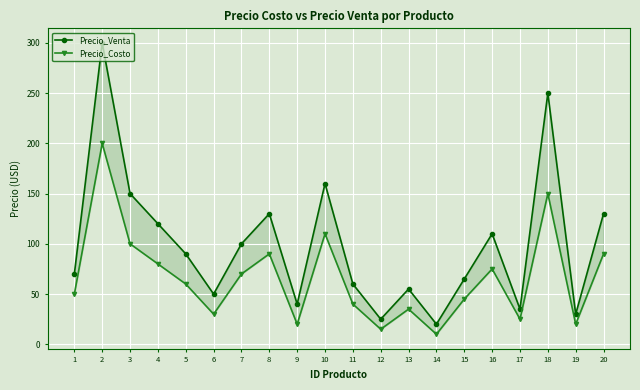

What is the value of the Precio_Costo point at the 12th from the left?

15